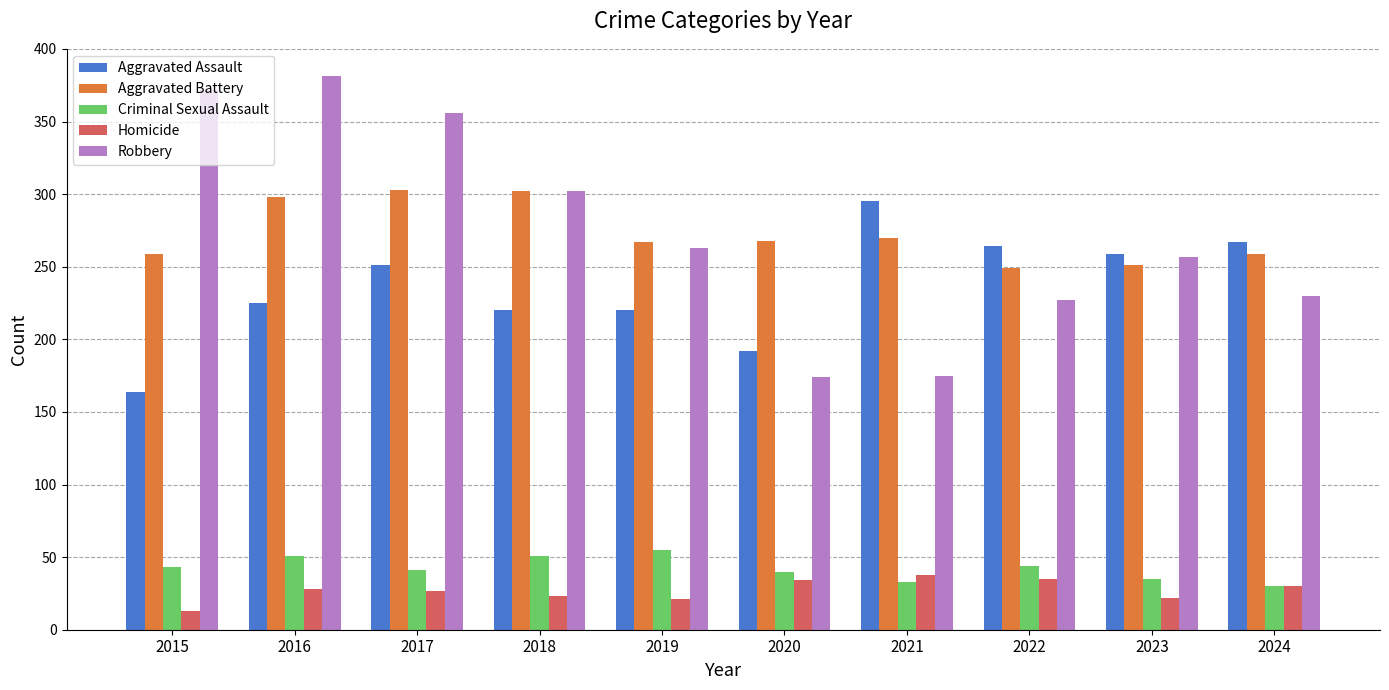

What is the difference between the maximum and minimum values in the Aggravated Battery series?

54